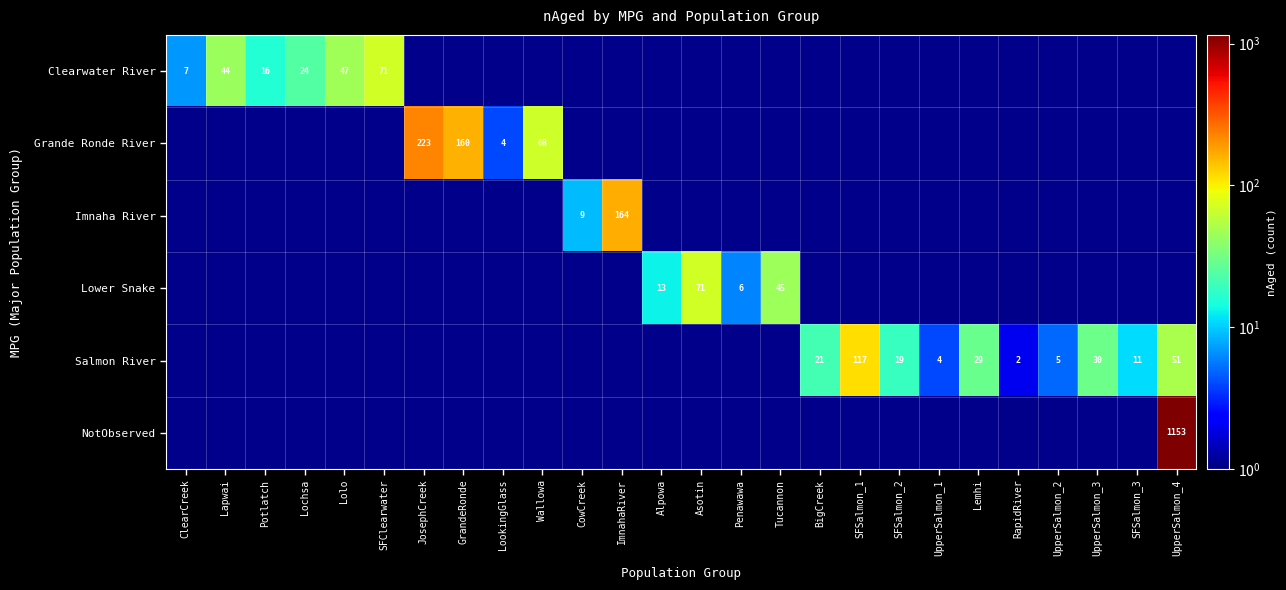

The value of Salmon River at SFSalmon_2 is 19. True or false?

True